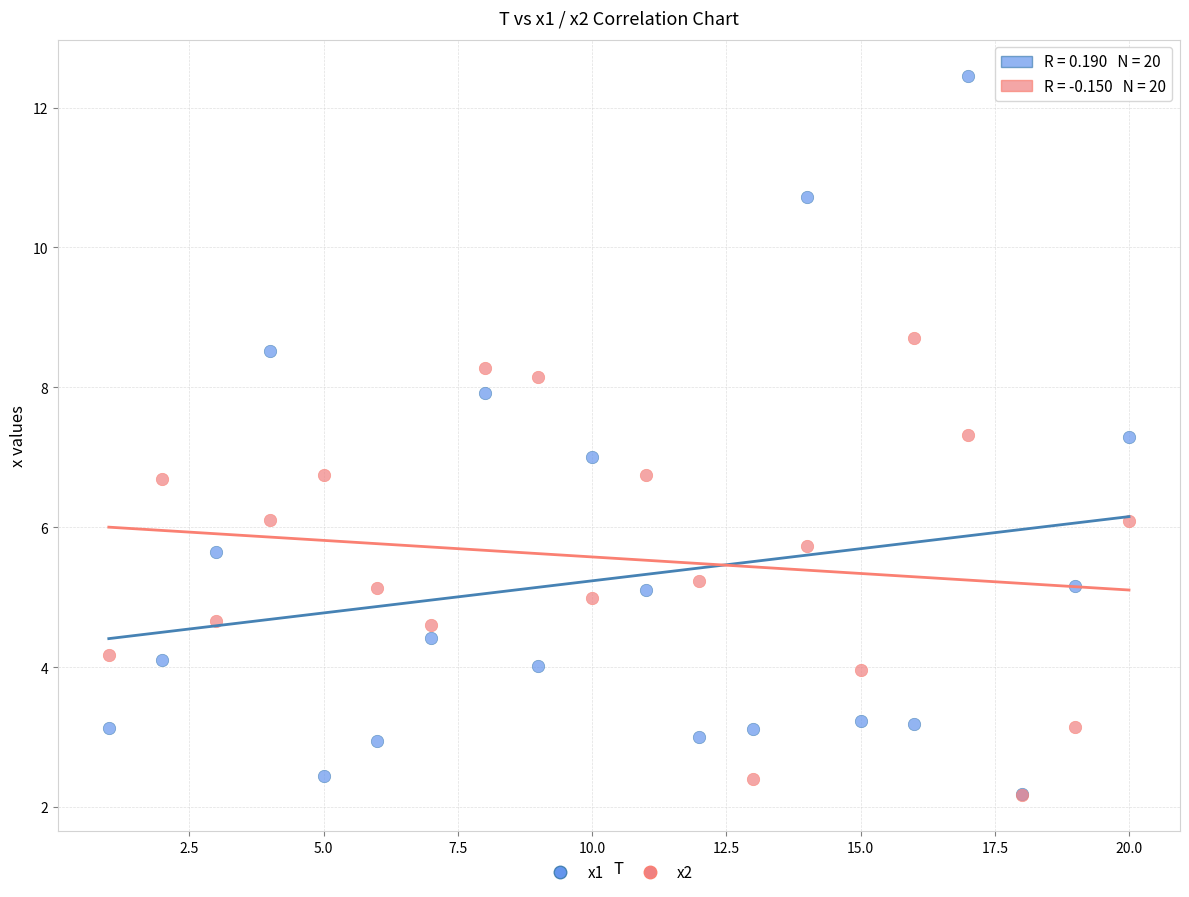

What are all the series names shown in the legend?

x1, x2